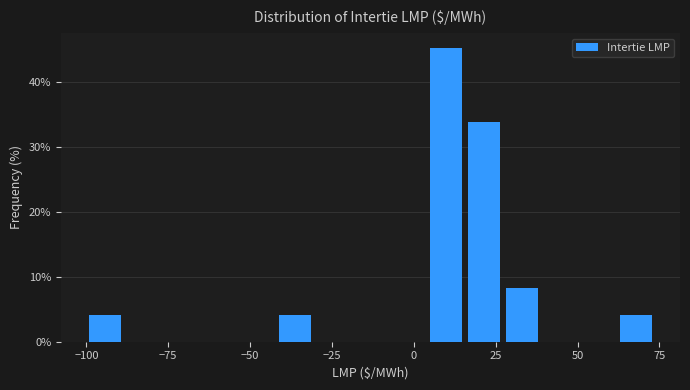

Read against the x-axis, roughly where is the centre of the tallest bar?

10